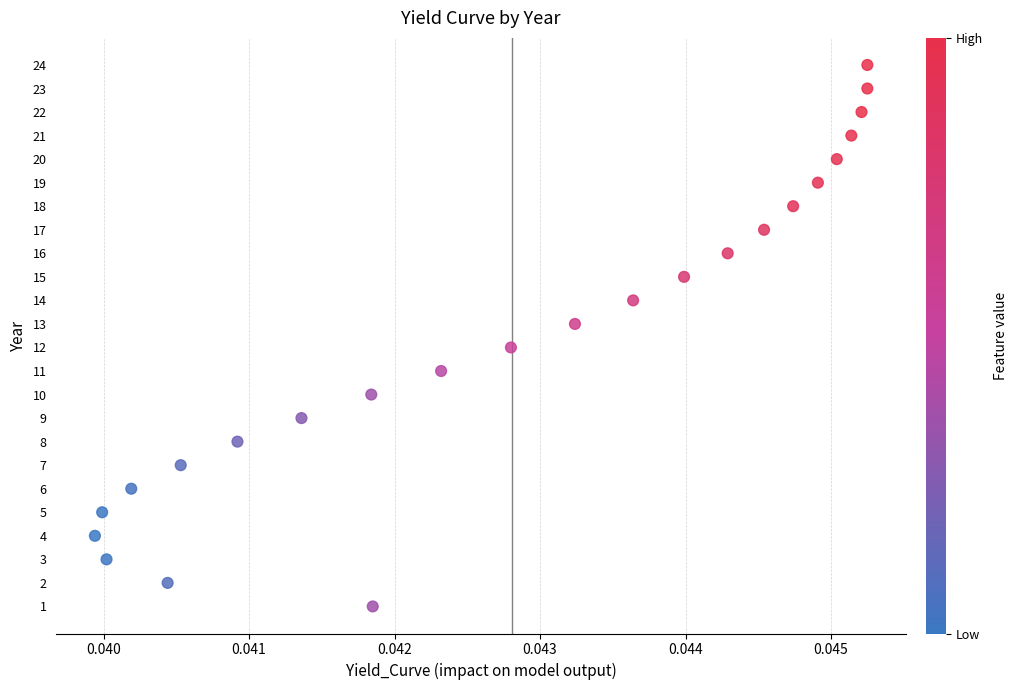

What is the range of Y values (max minus min)?

23